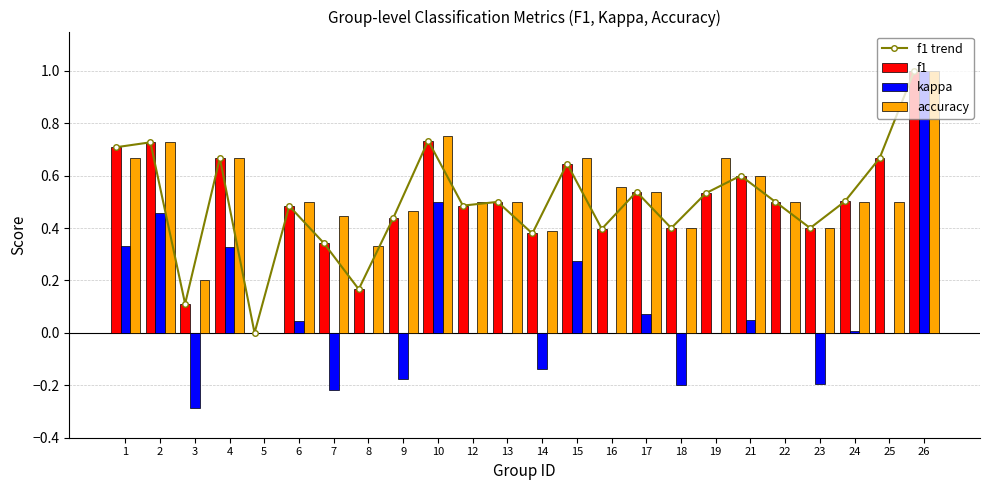

Is it true that f1 trend equals 0.7 at 10?

True